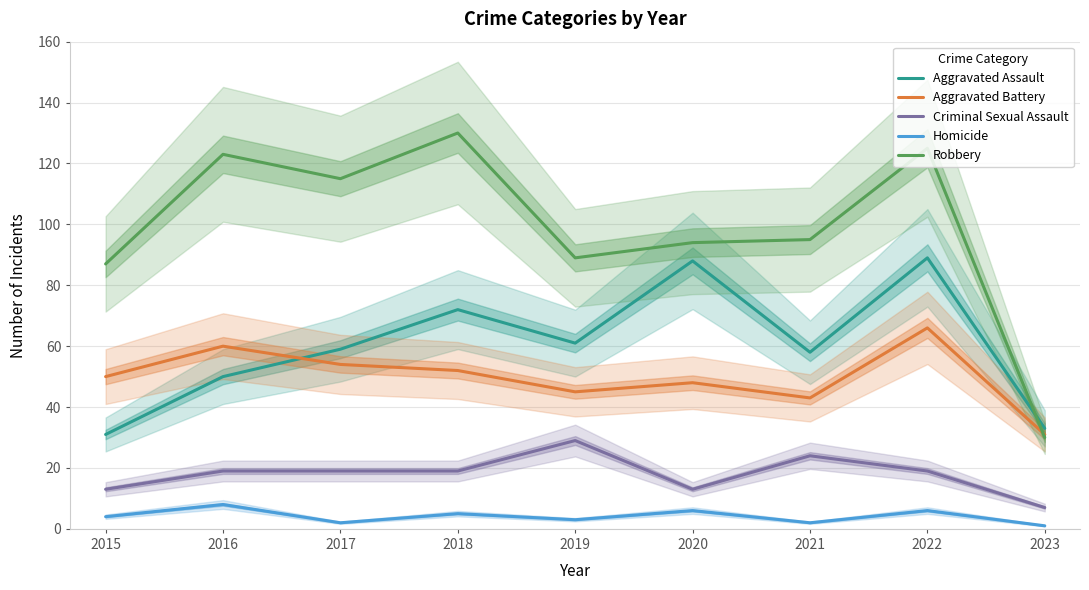

What is the lowest value of the Aggravated Assault series?

31